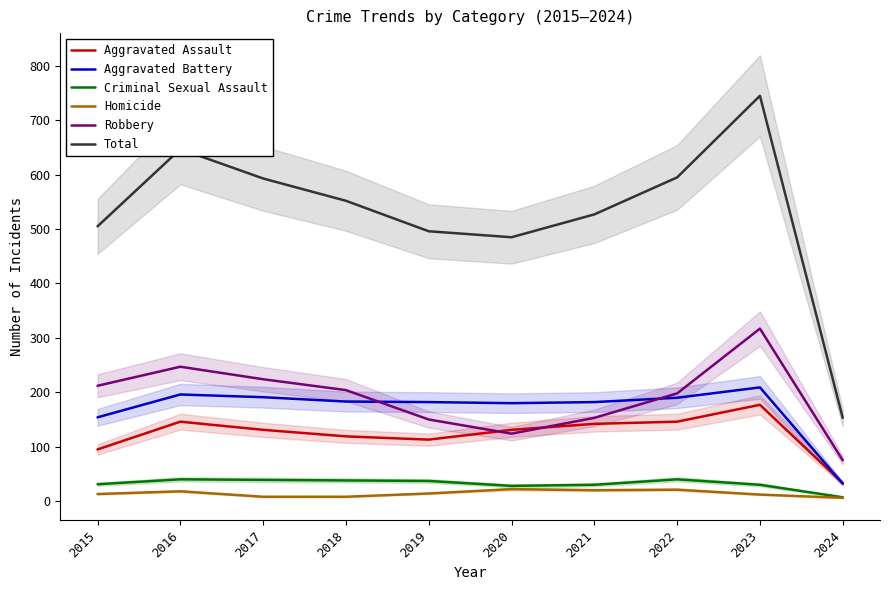

Reading right to left, what are all the values shown in this chart?

Aggravated Assault: 33	177	146	142	131	113	119	131	146	95
Aggravated Battery: 32	209	190	182	180	182	183	191	196	154
Criminal Sexual Assault: 7	30	40	30	28	37	38	39	40	31
Homicide: 6	12	21	20	22	14	8	8	18	13
Robbery: 75	317	198	153	124	150	204	224	247	212
Total: 153	745	595	527	485	496	552	593	647	505